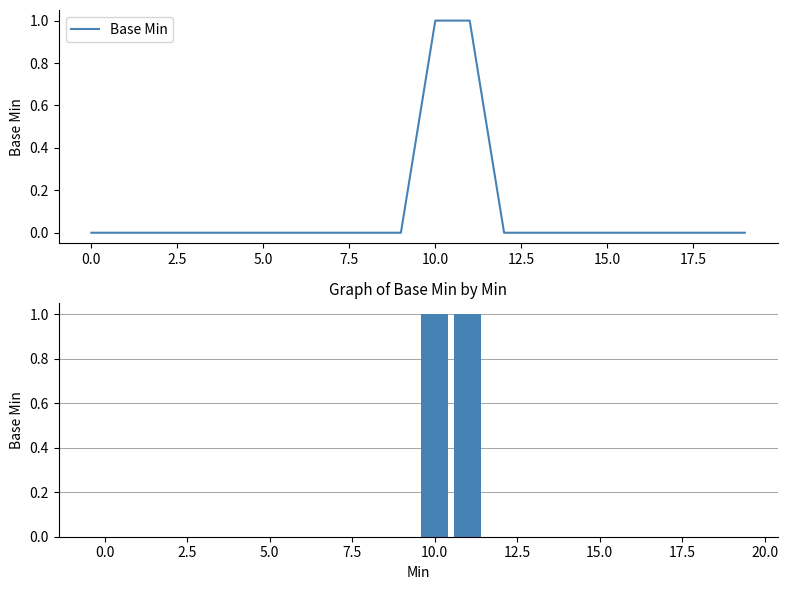

Reading left to right, what are all the values shown in this chart?

0	0	0	0	0	0	0	0	0	0	1	1	0	0	0	0	0	0	0	0